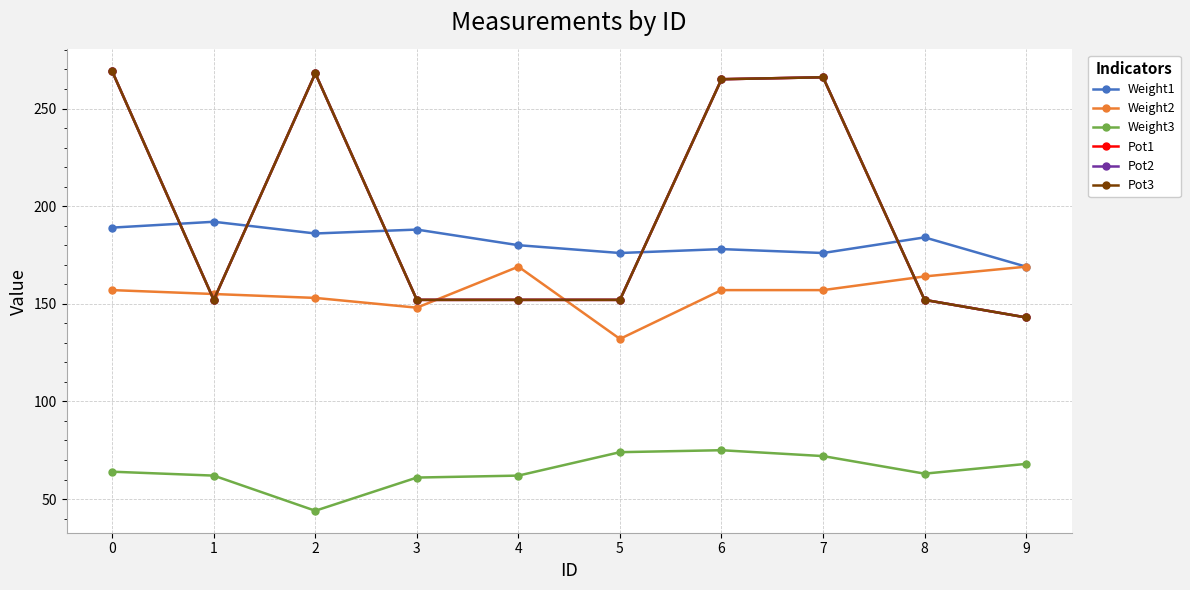

Is this an area chart (filled region under the line)?

No